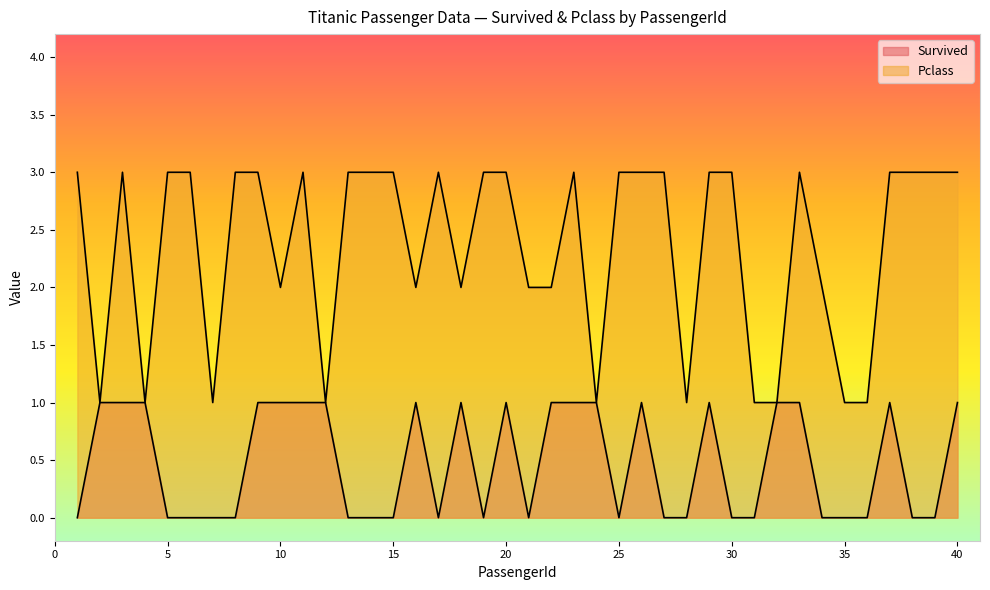

True or false: Survived and Pclass cross at least once.

False